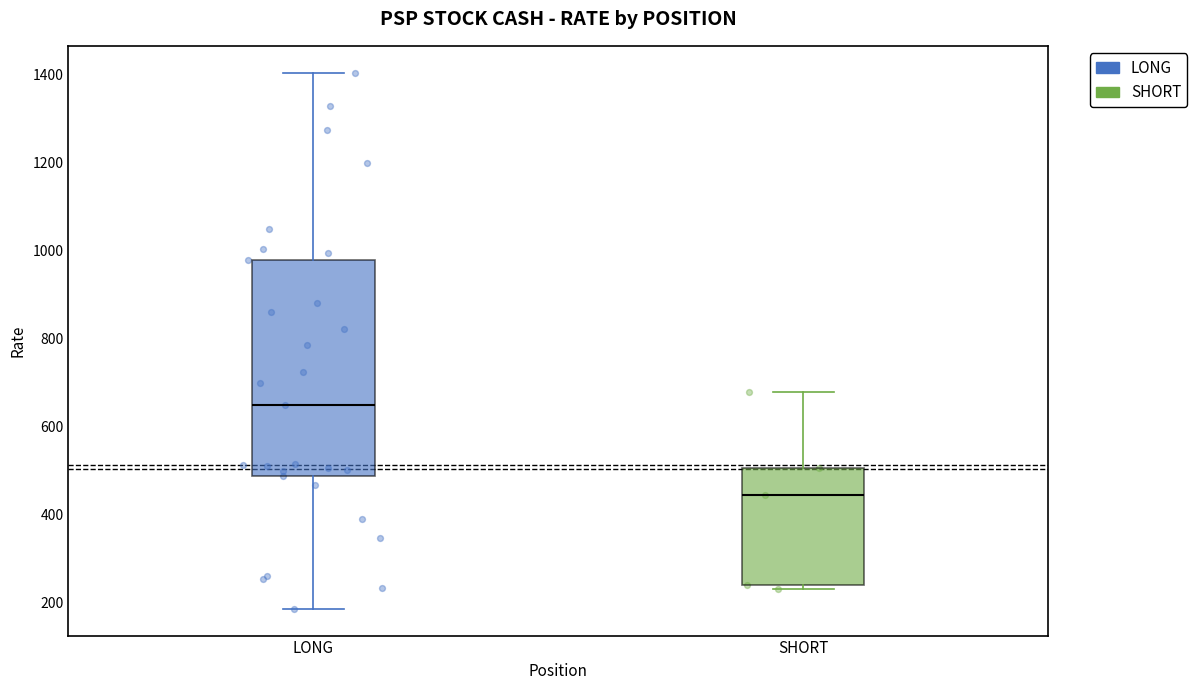

Which box's median line is the highest?

LONG